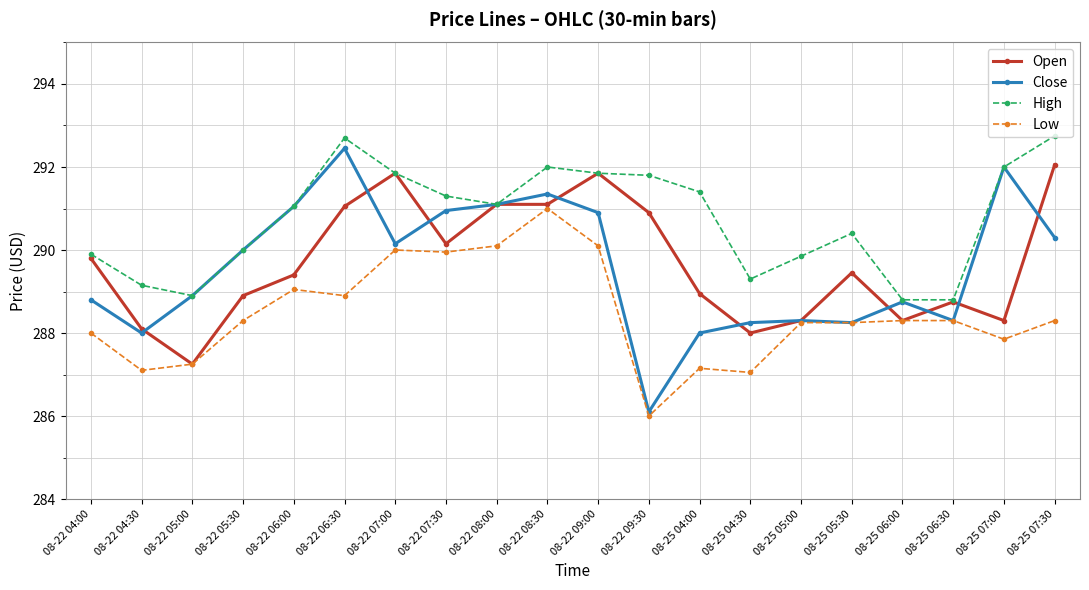

True or false: High and Low intersect in this chart.

False